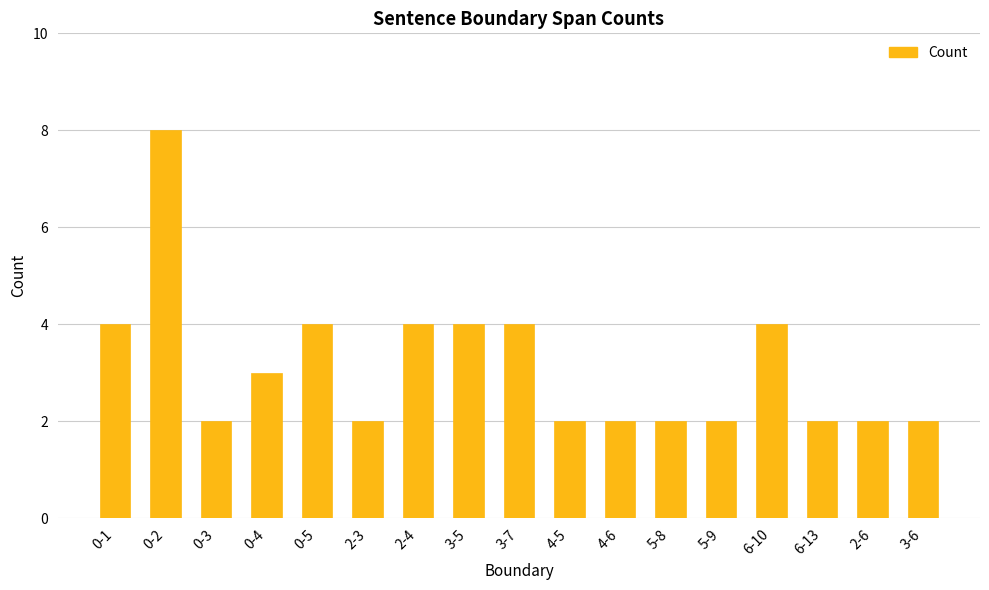

What is the label of the 14th bar from the right?

0-4